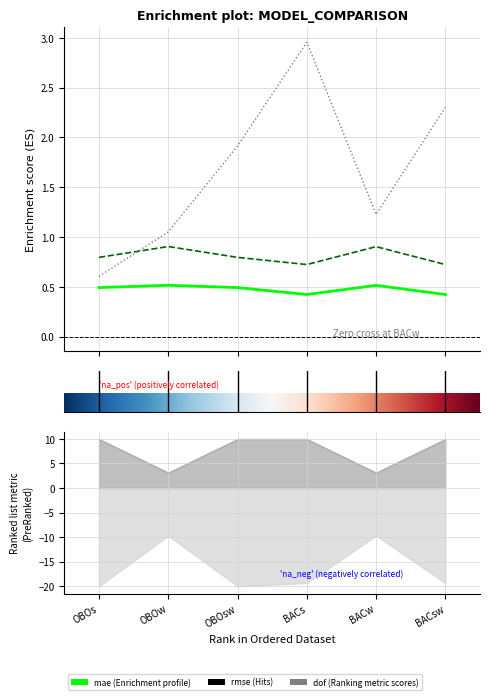

How many data points does each series have?

6